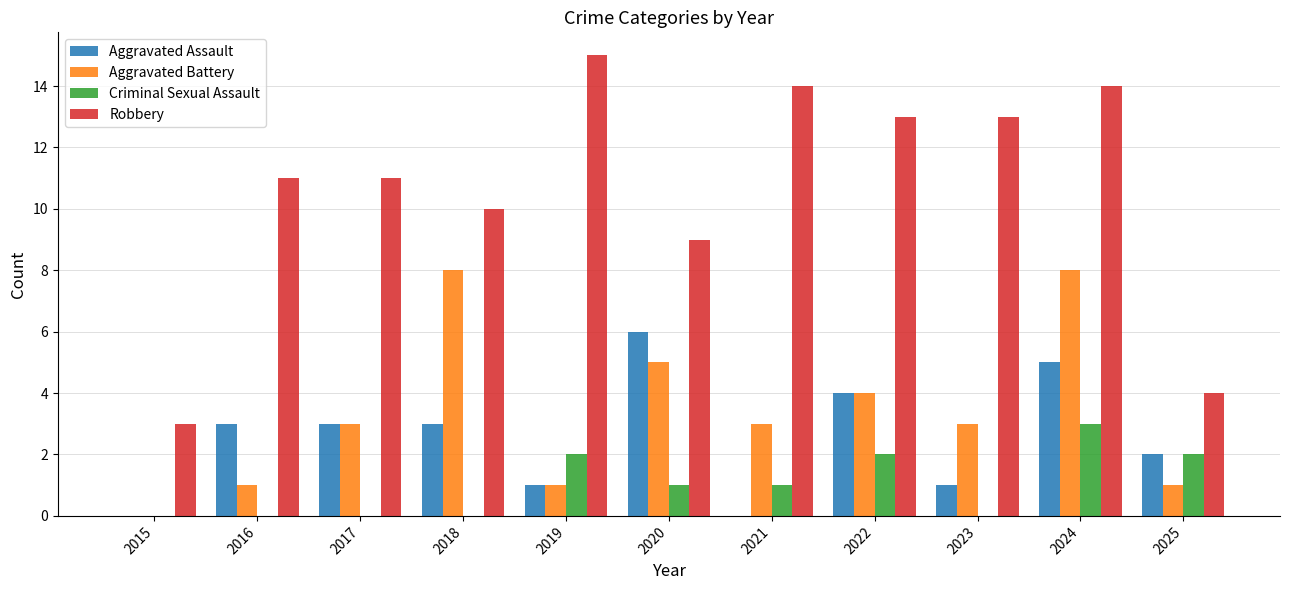

The Aggravated Assault series shows 0 at 2019. True or false?

False